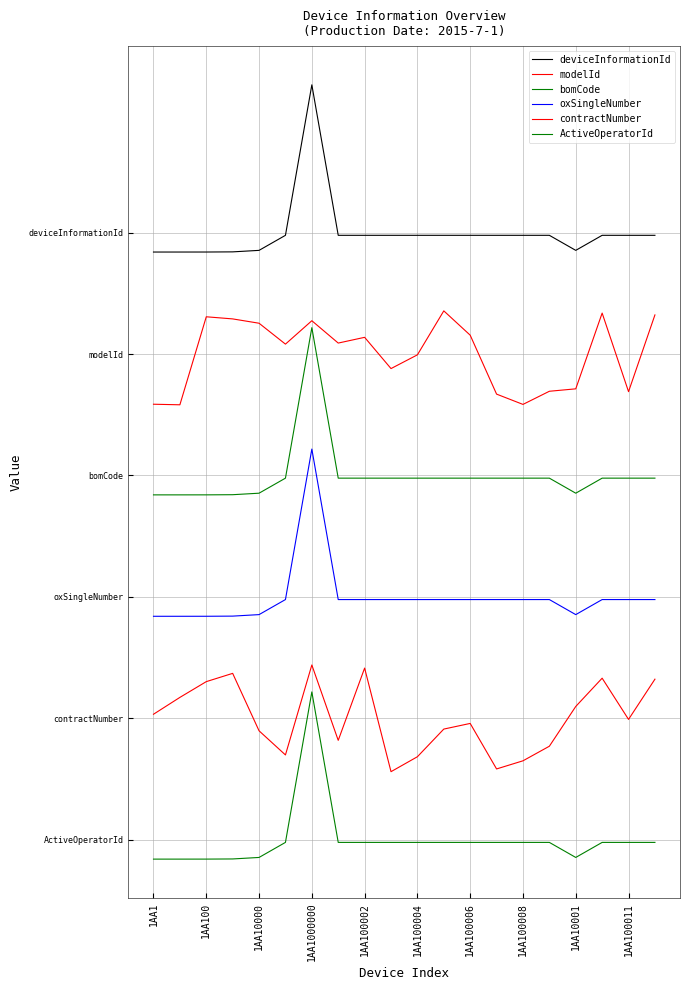

Does the chart have visible grid lines?

Yes